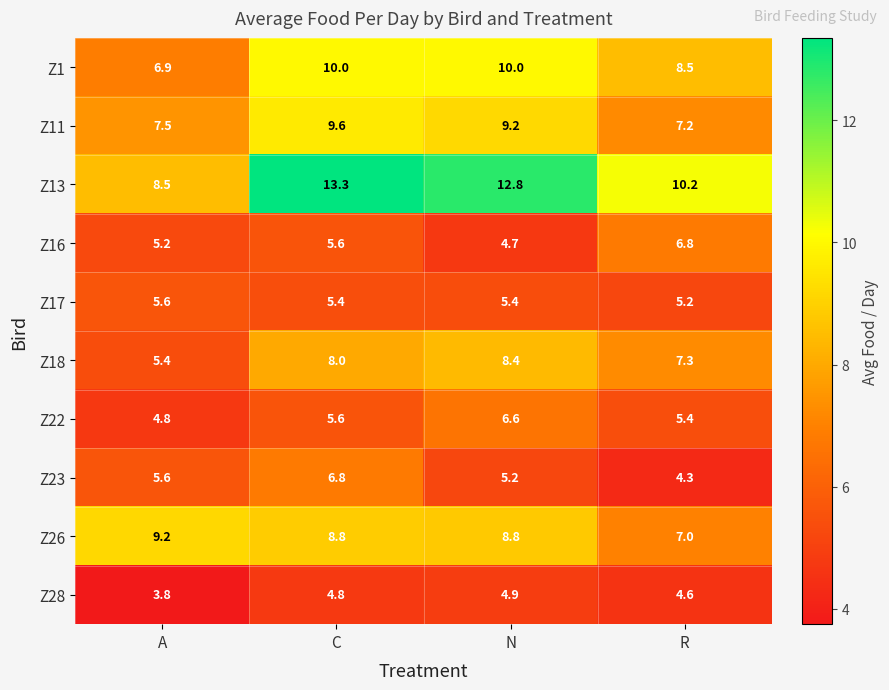

What is the sum of the Z26 values at C and R?

15.8